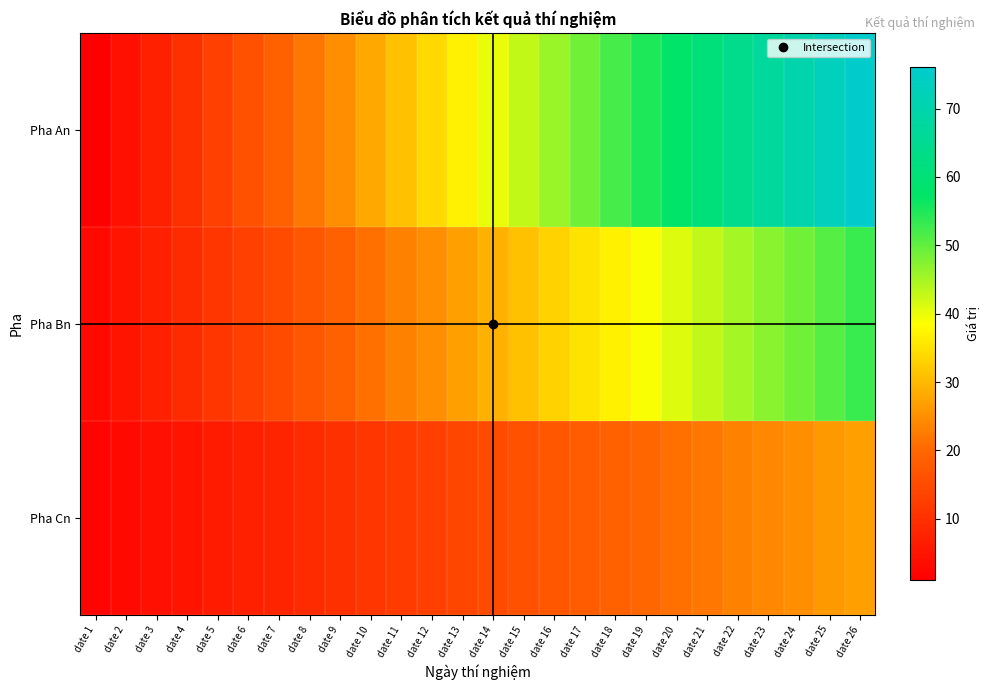

Count the number of categories in the chart.

26